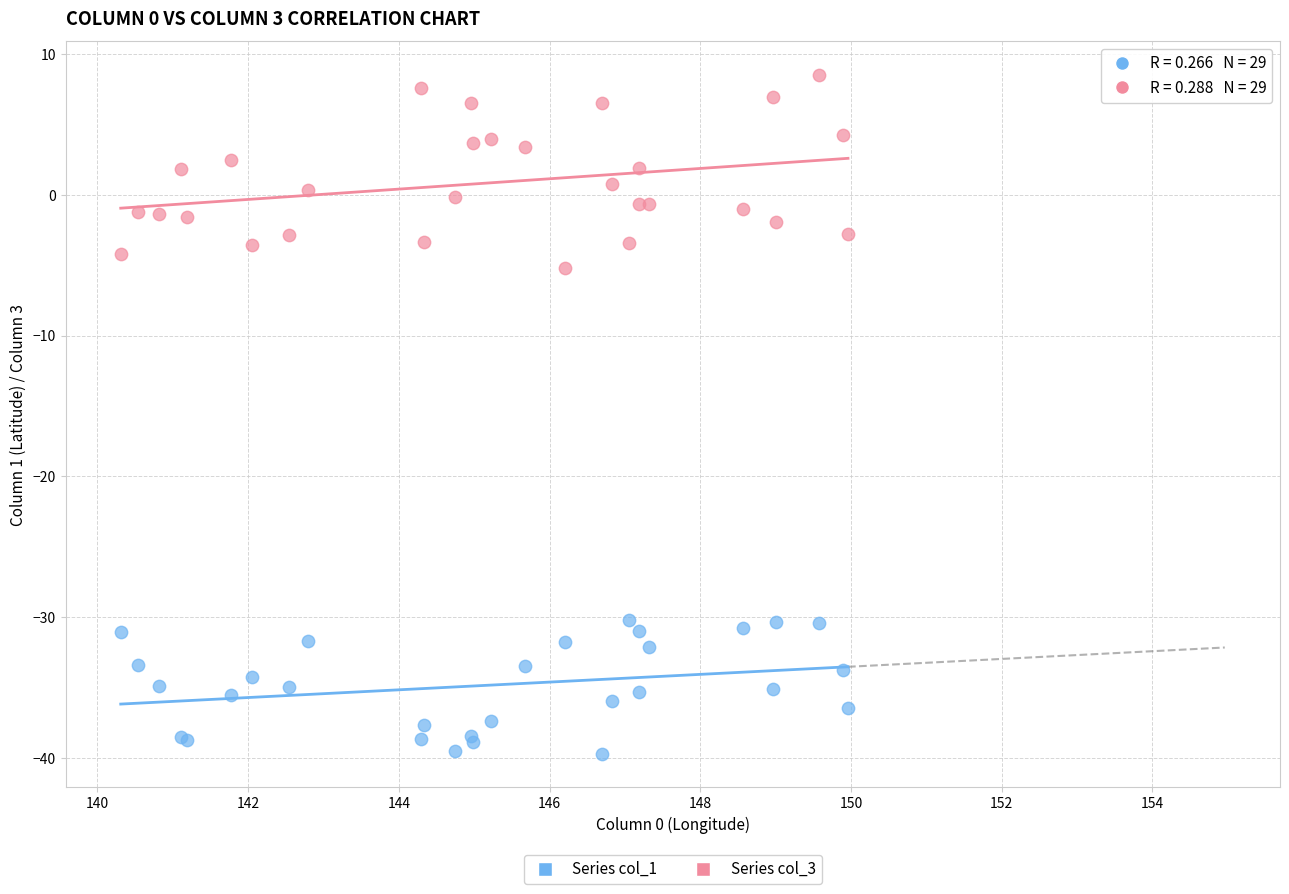

Which series contains the highest Y value?

Series col_3